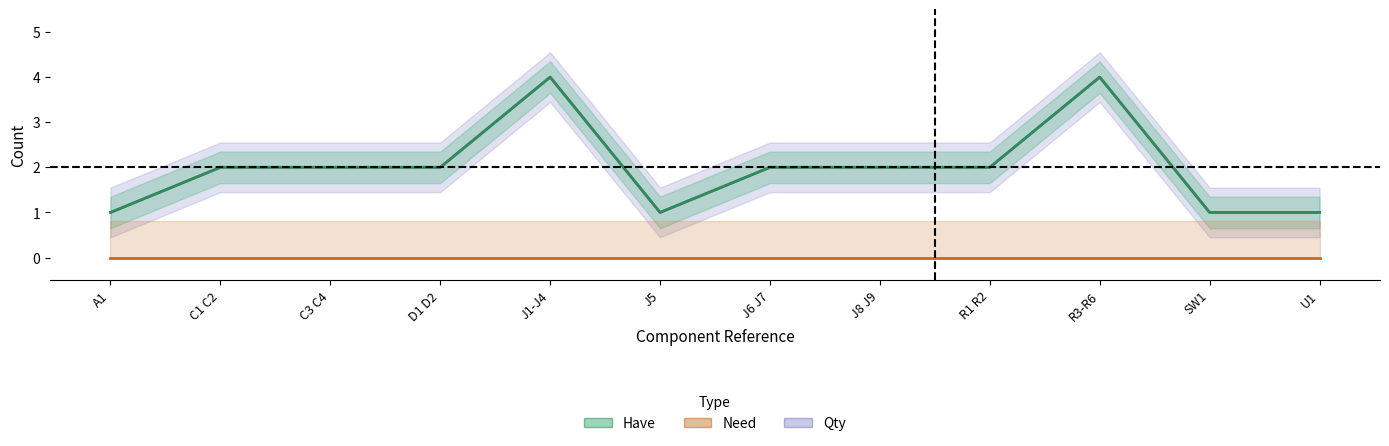

How many interior local valleys does the Have series have?

1